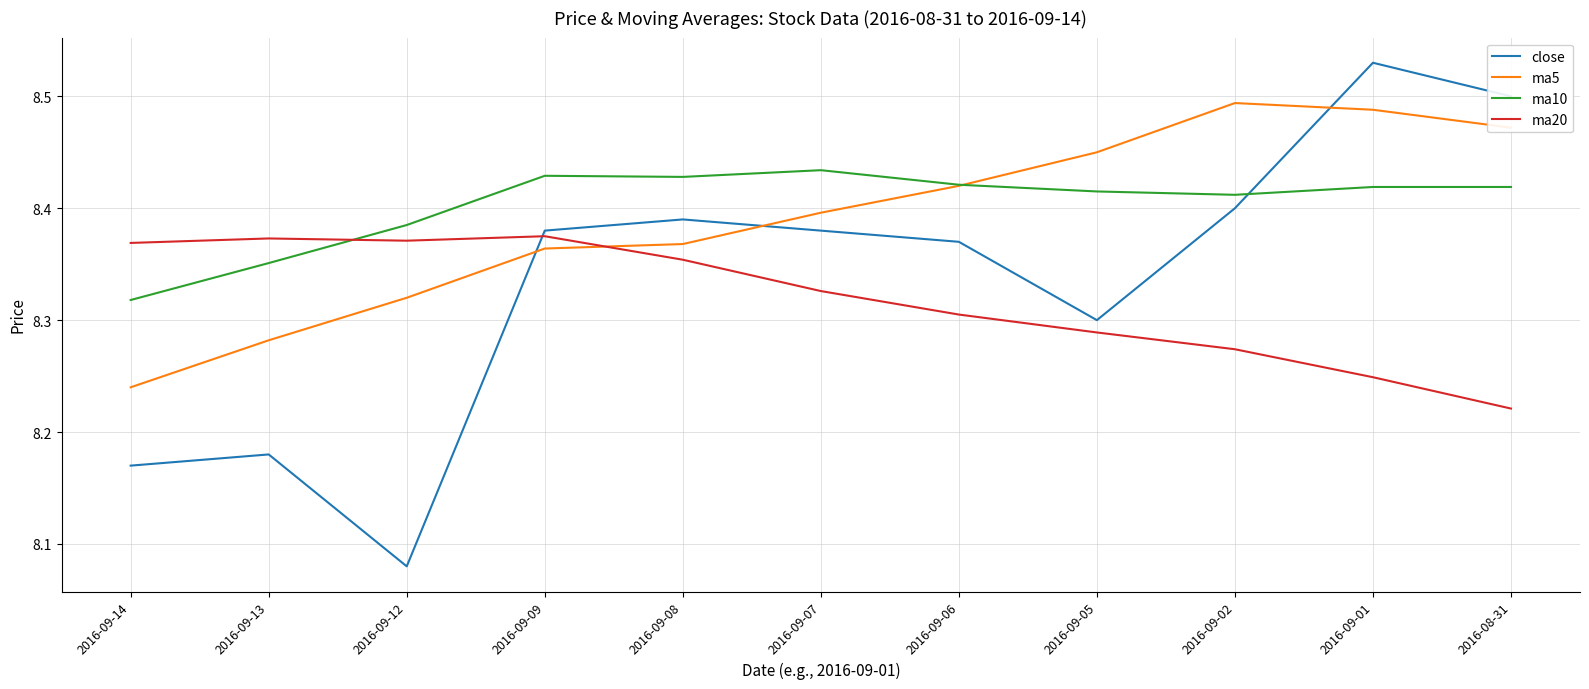

The value of close at 2016-09-14 is 5.6. True or false?

False